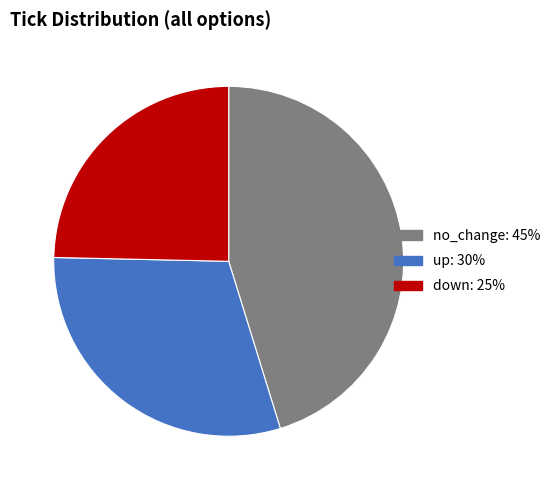

How many slices are in this pie chart?

3